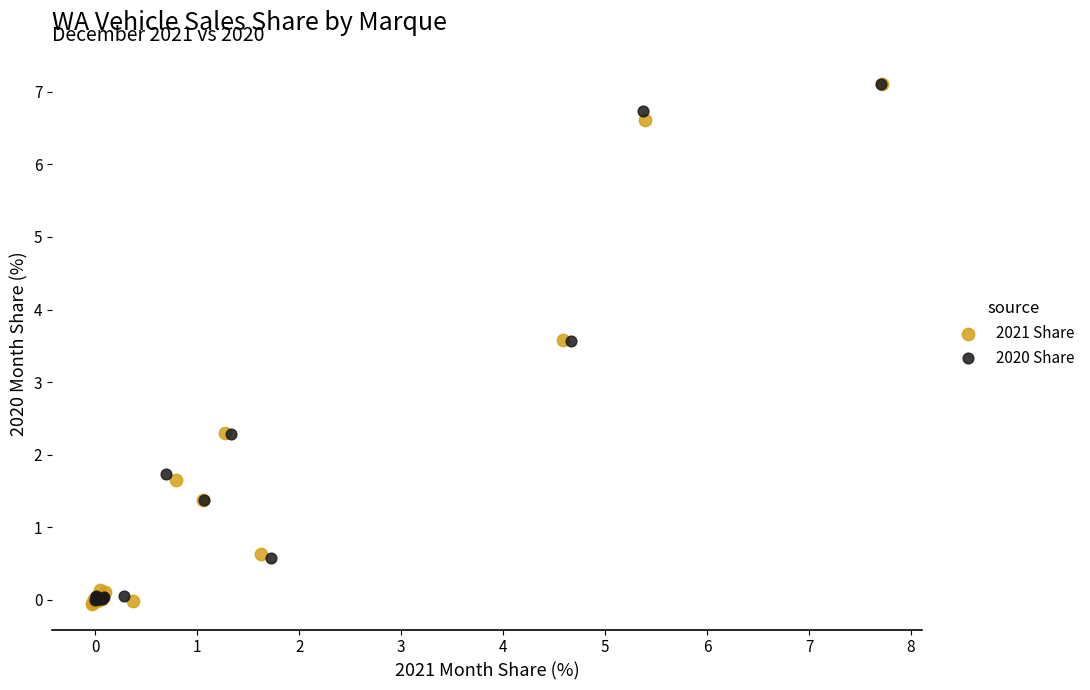

Which series has the largest Y range (max minus min)?

2021 Share